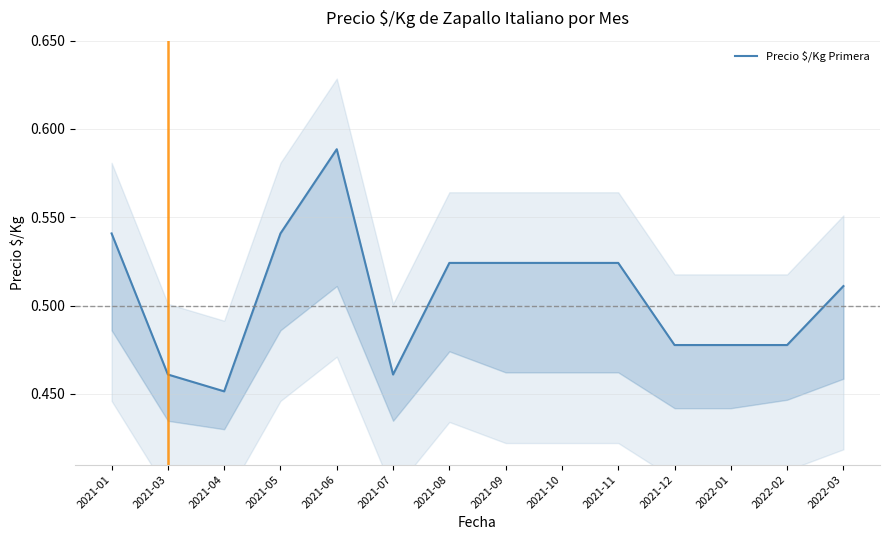

What is the greatest value displayed?

0.6